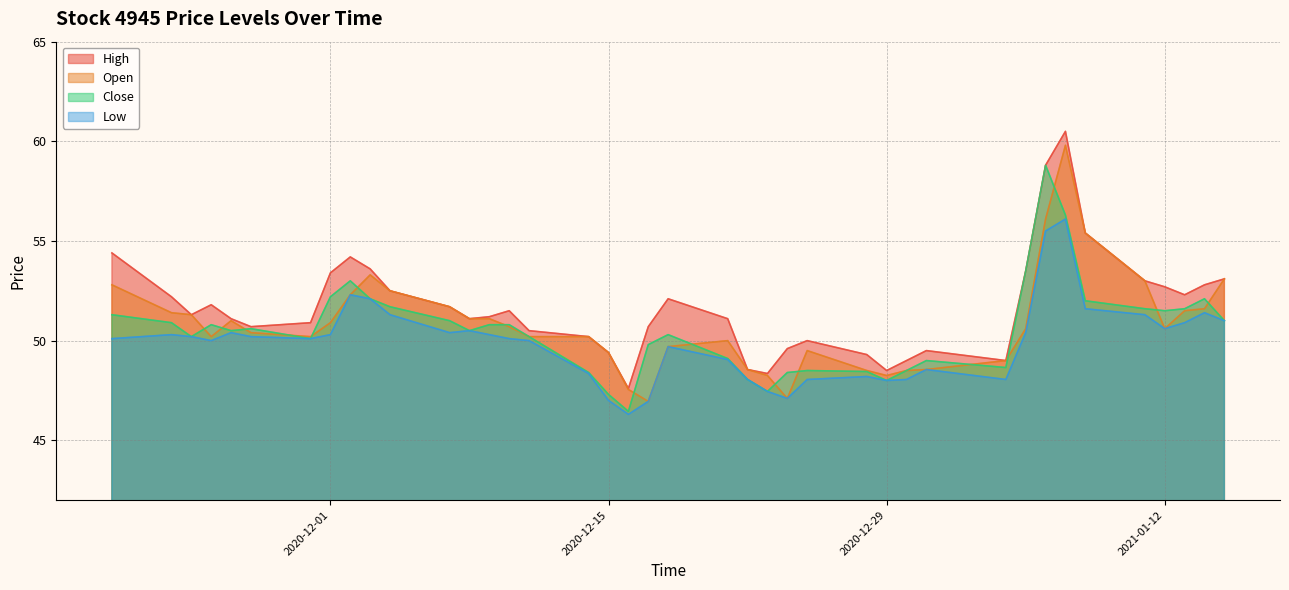

What is the difference between the maximum and minimum values in the High series?

12.9